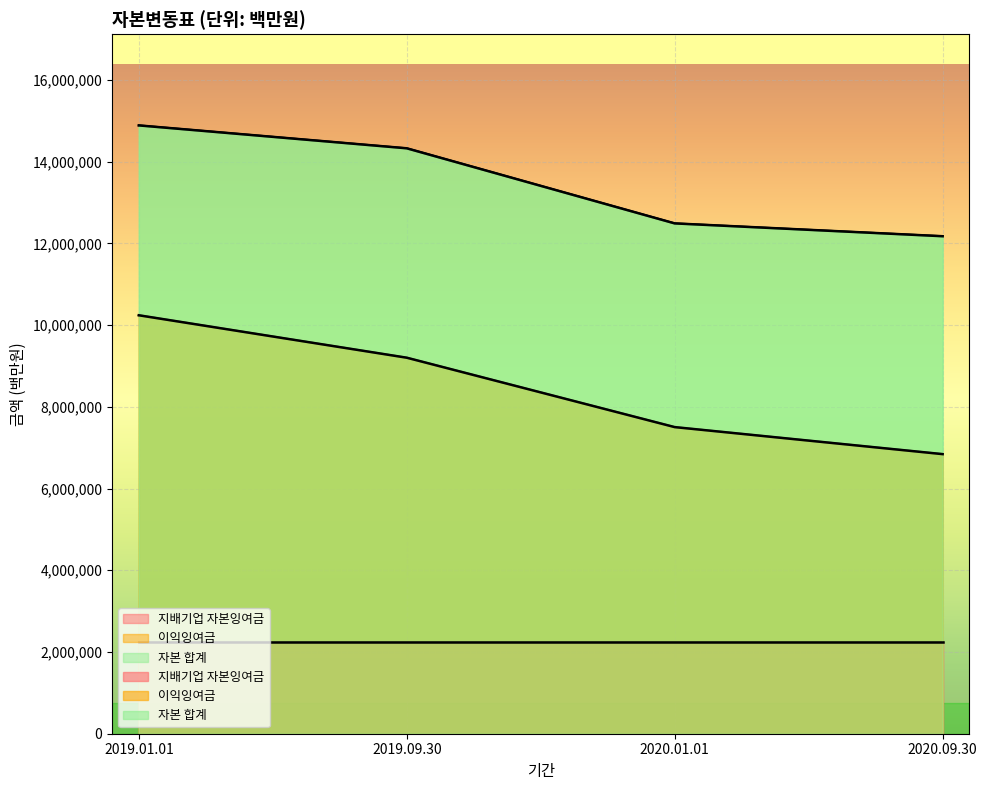

What is the difference between the maximum and minimum values in the 자본 합계 series?

2711867